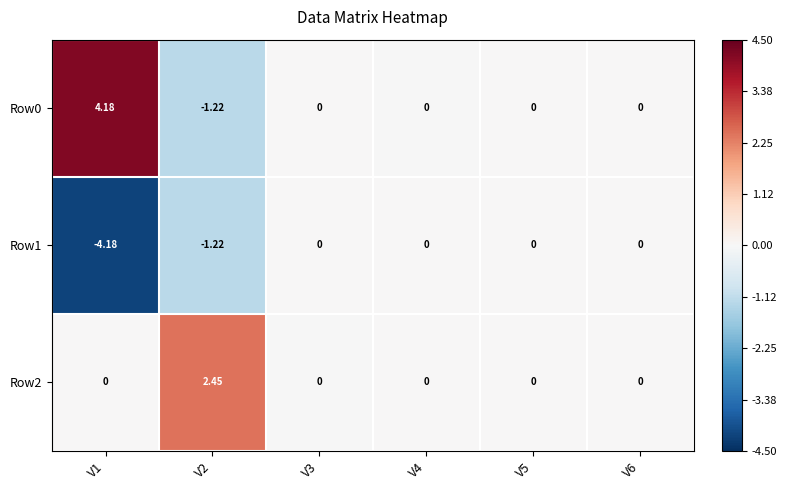

How many values in the Row0 series are below 0?

1